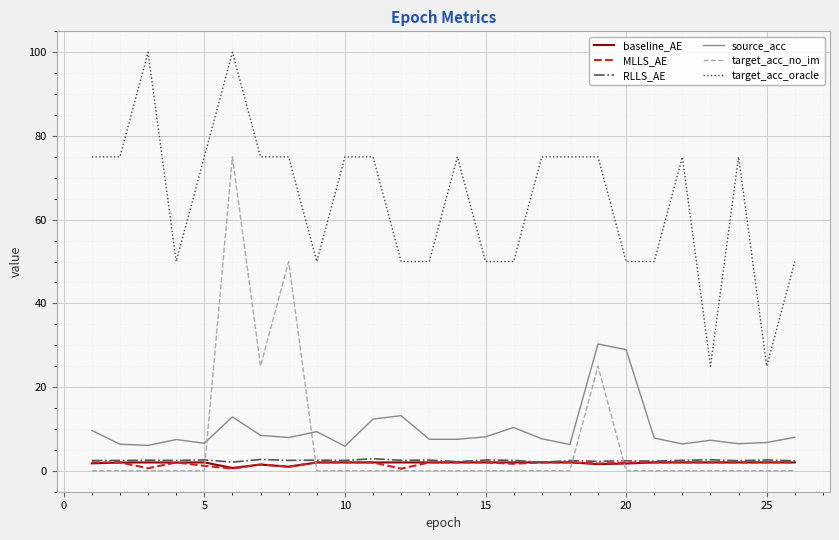

True or false: target_acc_oracle and source_acc cross at least once.

False